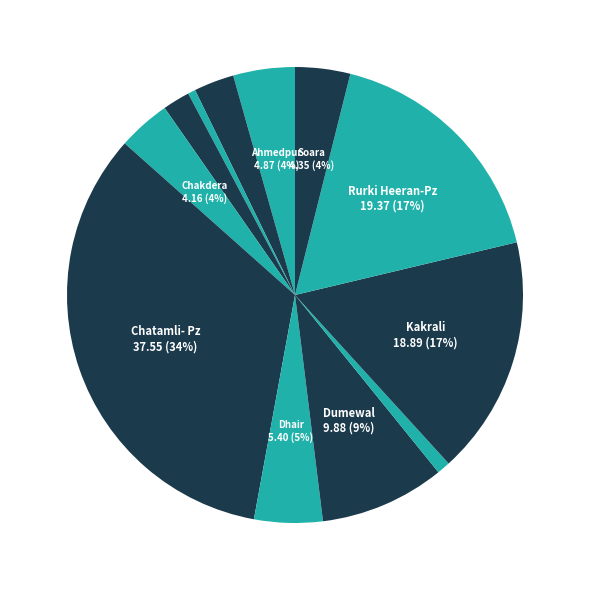

How many segments does this pie chart have?

12